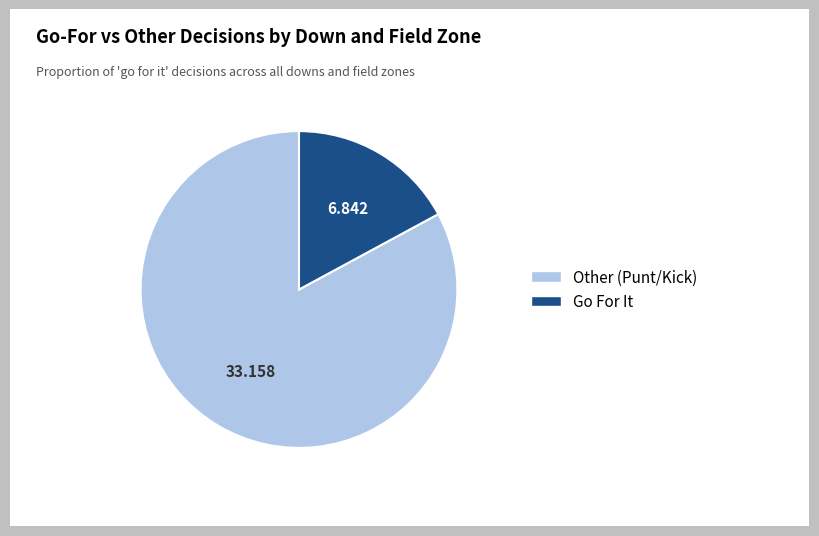

Is the sum of Other (Punt/Kick) and Go For It greater than half?

Yes